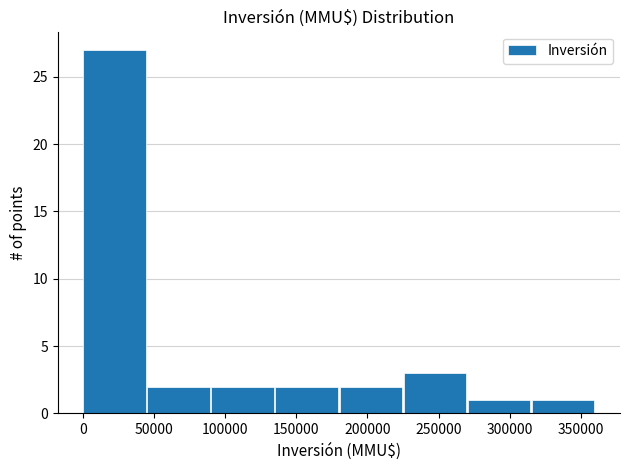

Reading left to right, transcribe this chart: for each bar, give the range it covers on the x-axis and its height. The values are not printed on the chart, so give them approximately, as read against the axis.

0 to 45000: 27
45000 to 90000: 2
90000 to 135000: 2
135000 to 180000: 2
180000 to 225000: 2
225000 to 270000: 3
270000 to 315000: 1
315000 to 360000: 1